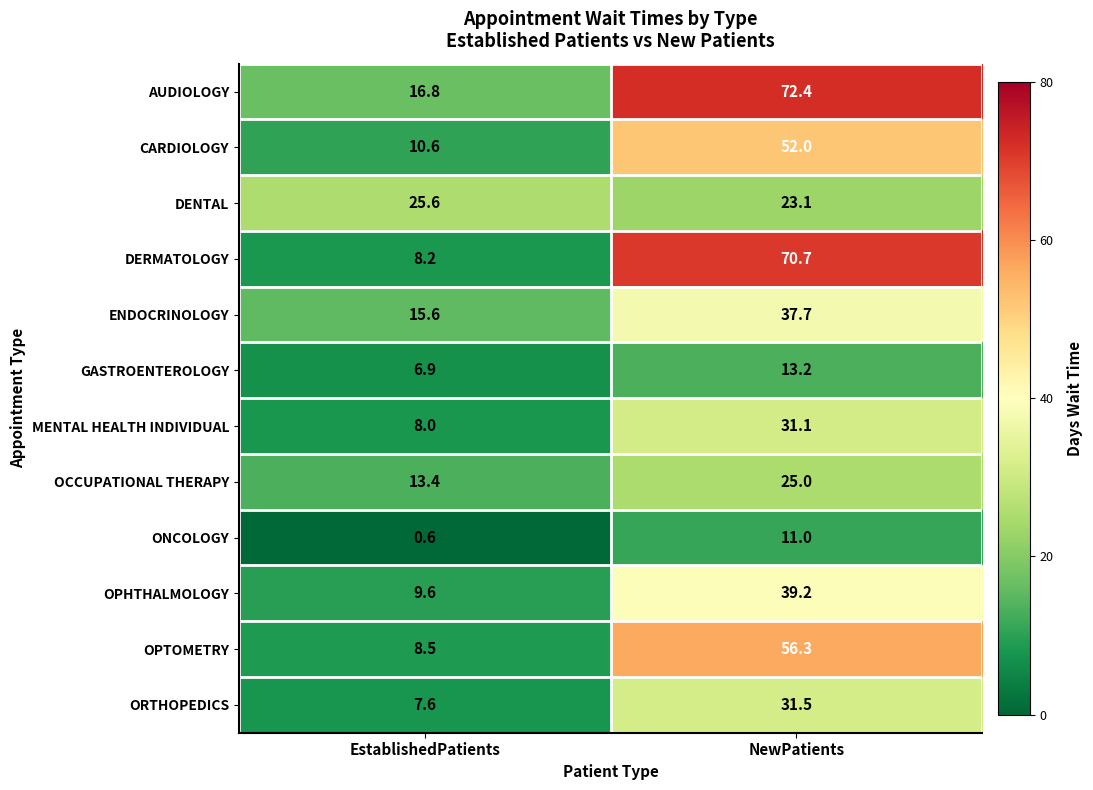

What is the sum of all OPTOMETRY values?

64.8